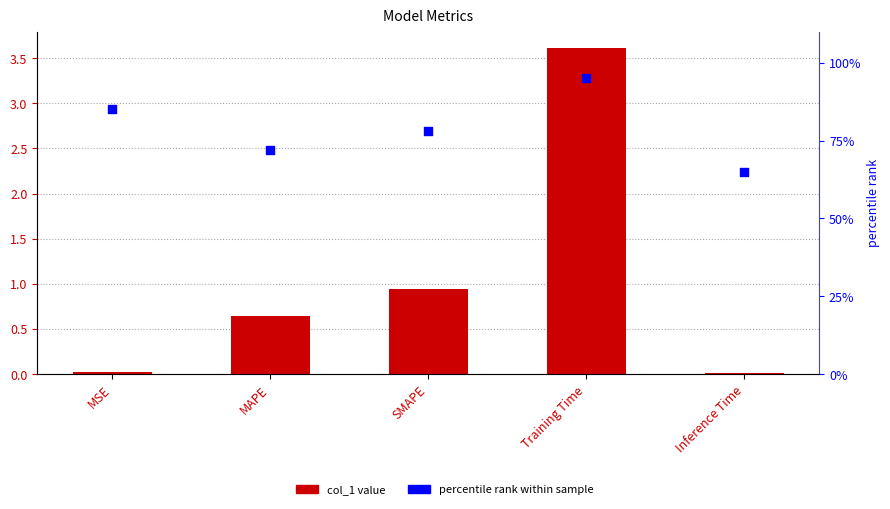

At which category is the sum across all series the highest?

Training Time